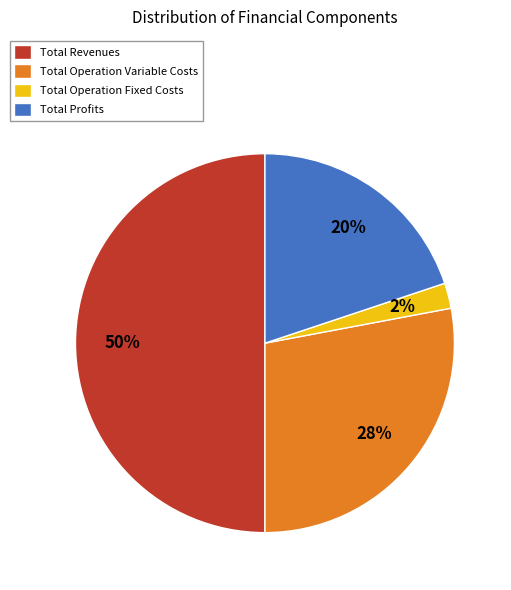

Does Total Operation Variable Costs represent more than half of the total?

No